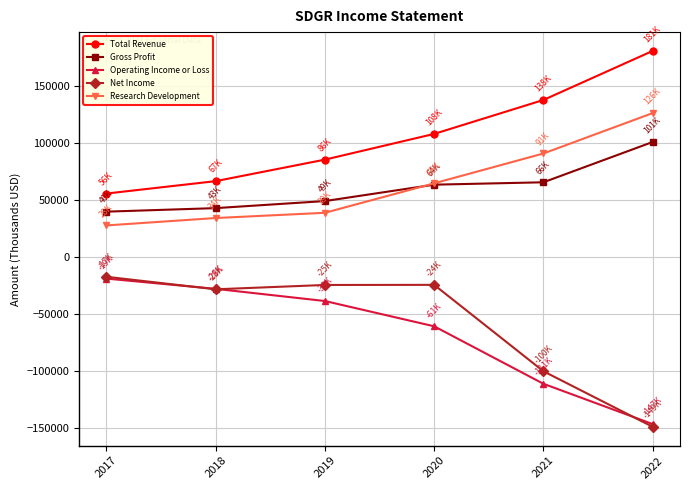

What is the maximum value for Operating Income or Loss?

-19000